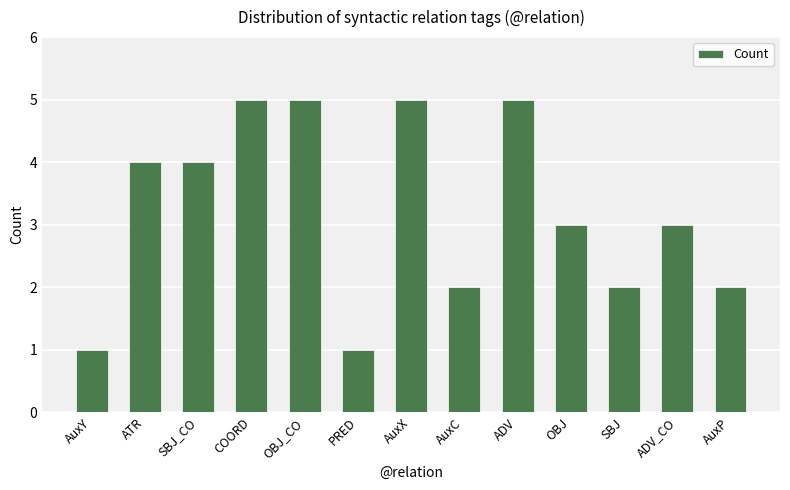

What is the maximum value shown in the chart?

5